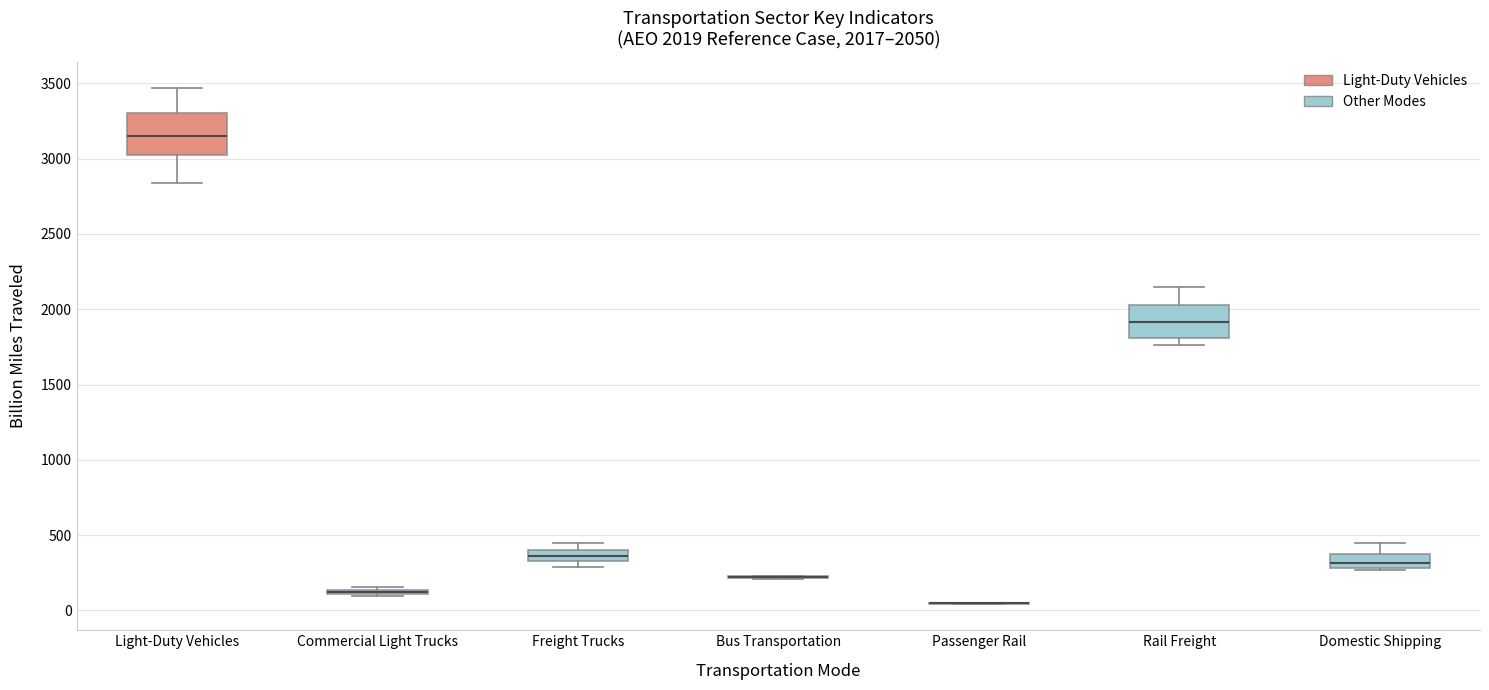

Which box is the tallest, from its lower edge to its upper edge?

Light-Duty Vehicles